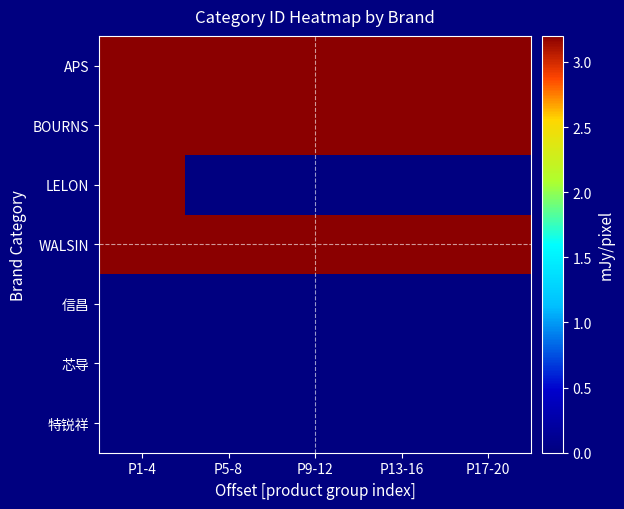

Count the number of categories in the chart.

5